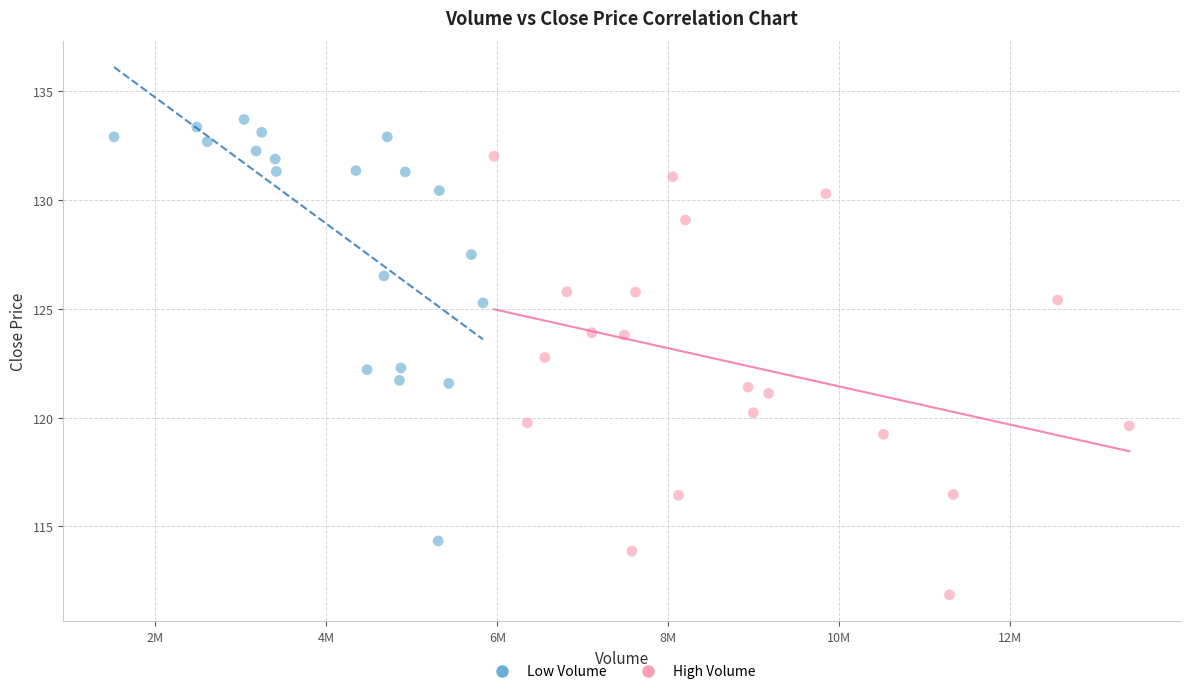

What are all the series names shown in the legend?

Low Volume, High Volume